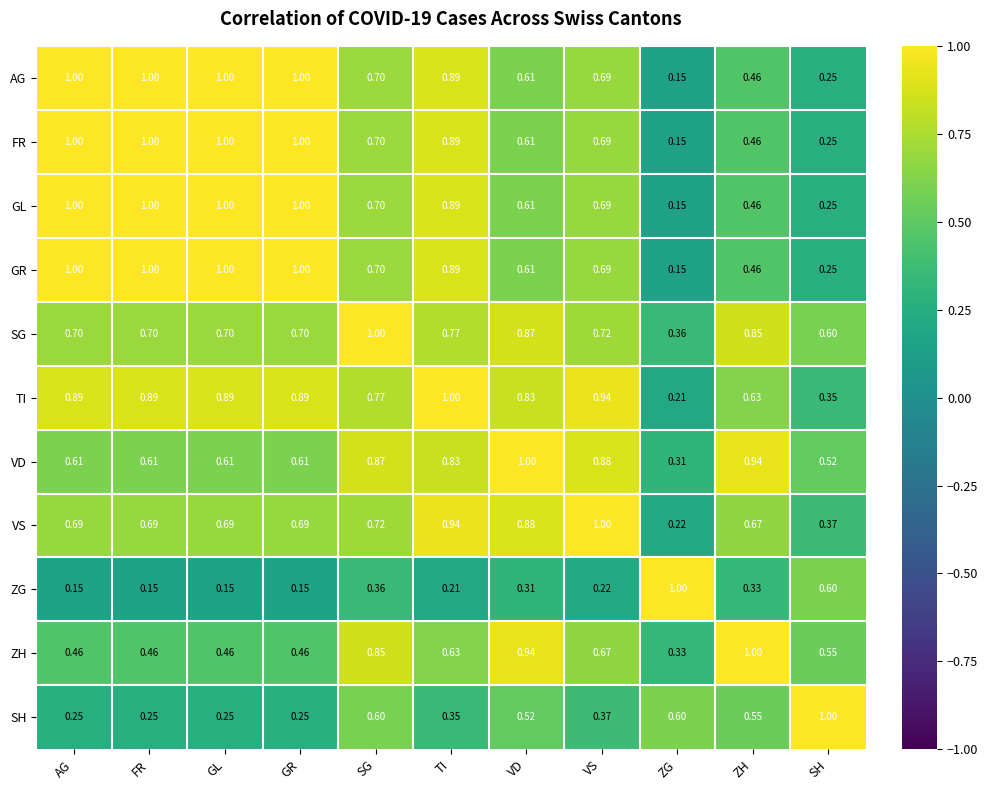

Which category has the lowest value in the ZH series?

ZG